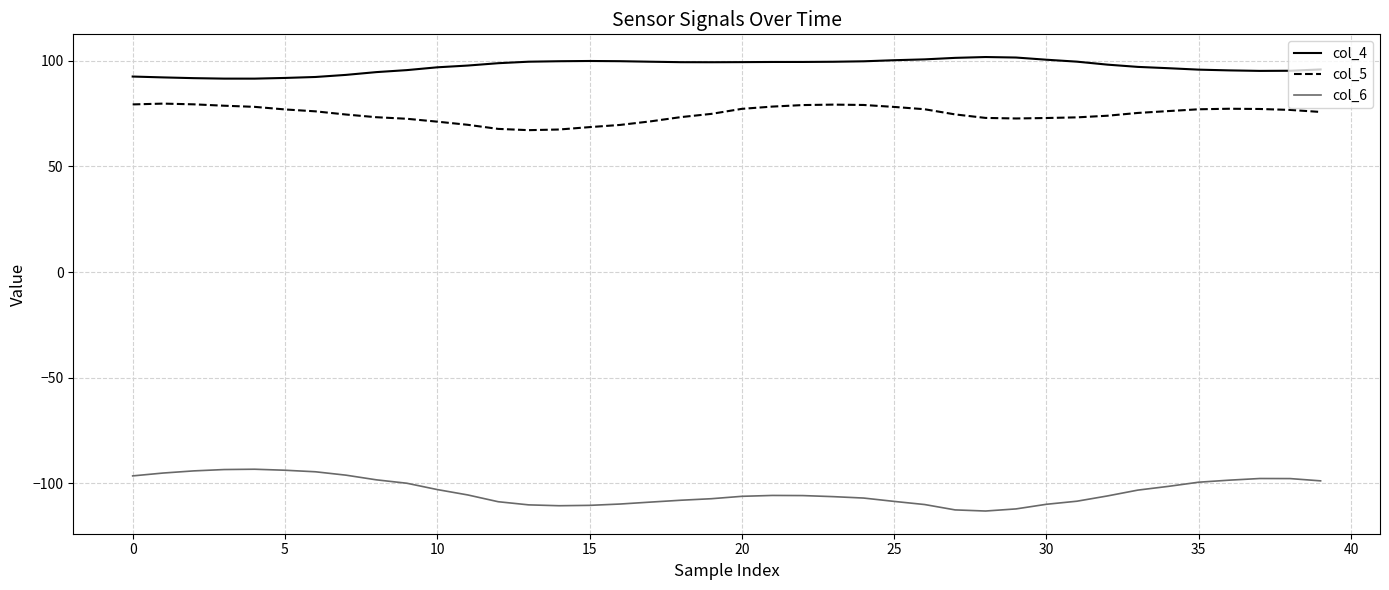

List the series in order of their peak value, lowest first.

col_6, col_5, col_4